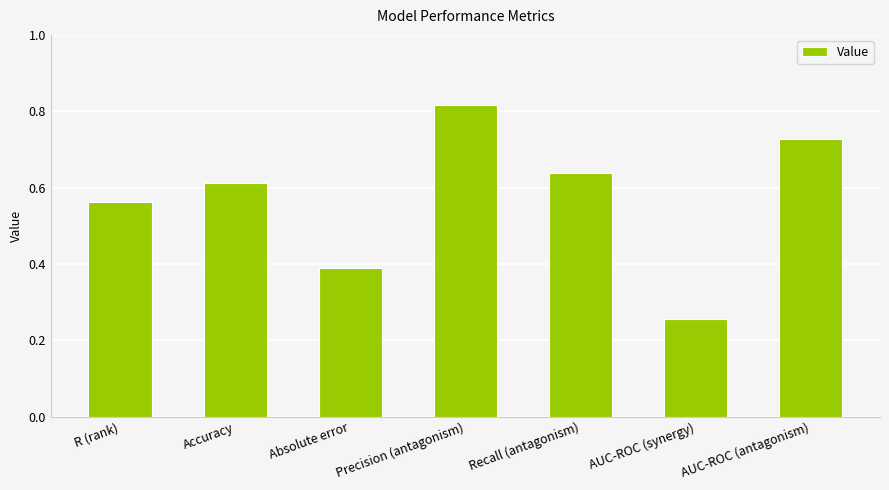

The chart shows a value of 0.6 at Absolute error. True or false?

False